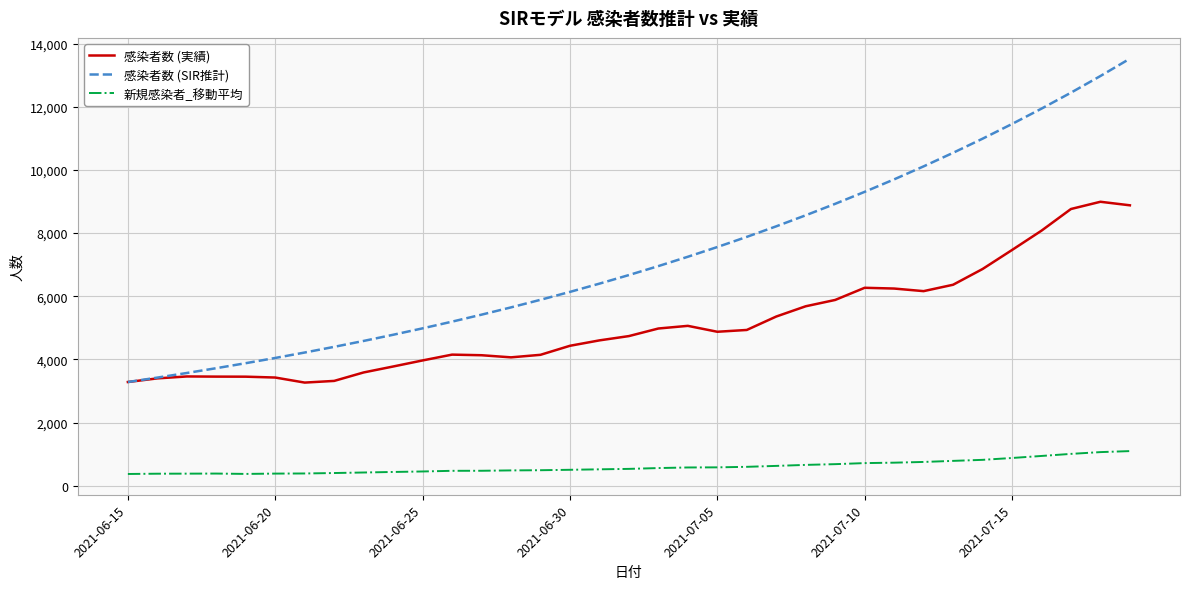

What is the lowest value of the 感染者数 (実績) series?

3269.0